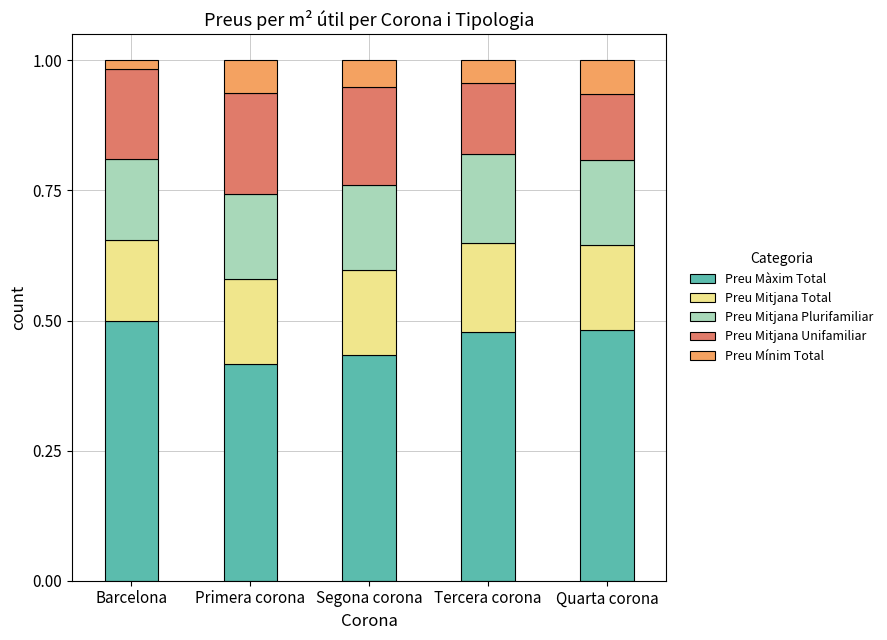

What is the total value across all series at Quarta corona?

1.0